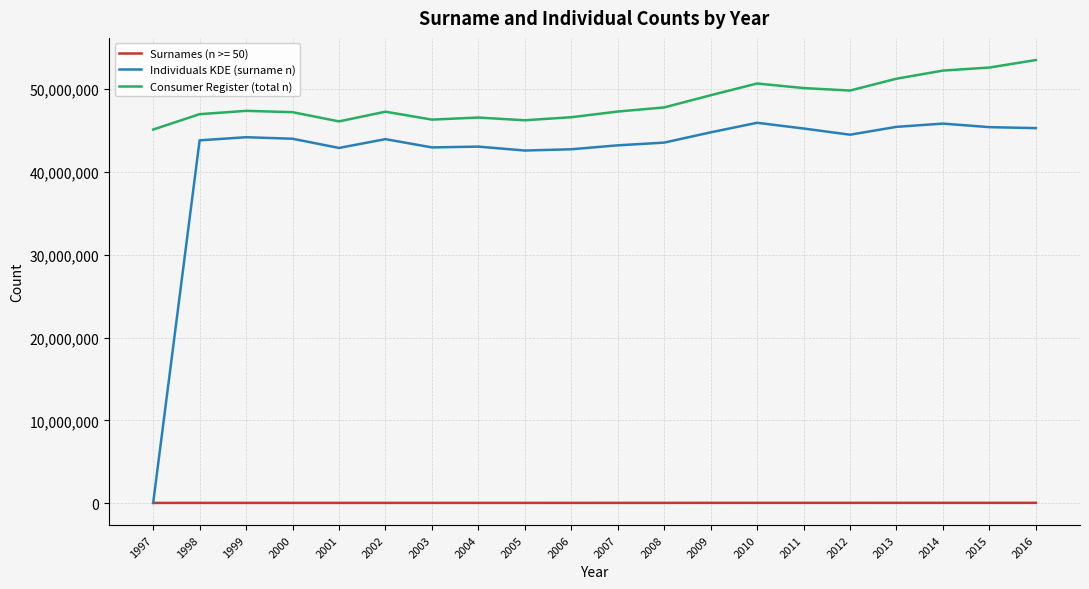

Does the chart have visible grid lines?

Yes